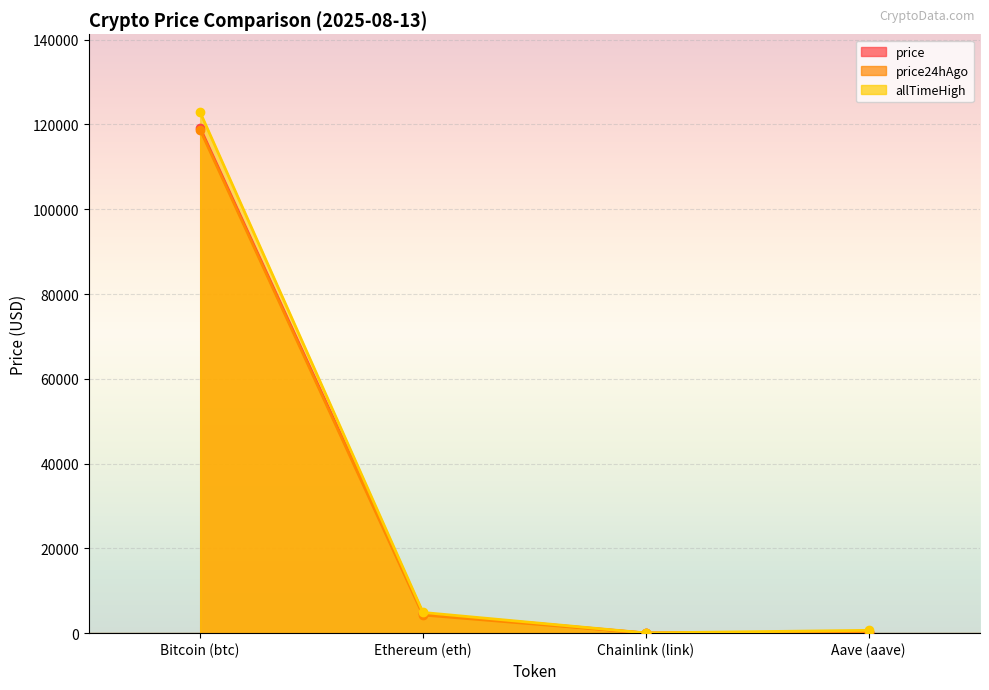

What is the average value of the price series?

31034.0